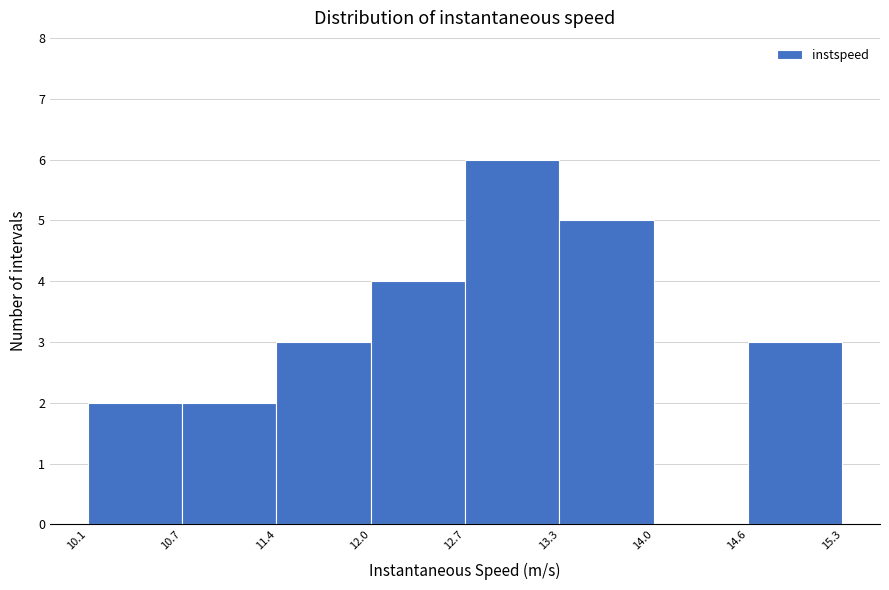

What is the height of the bar covering 11.4 to 12.0 on the x-axis? The values are not printed on the chart, so give them approximately, as read against the axis.

3